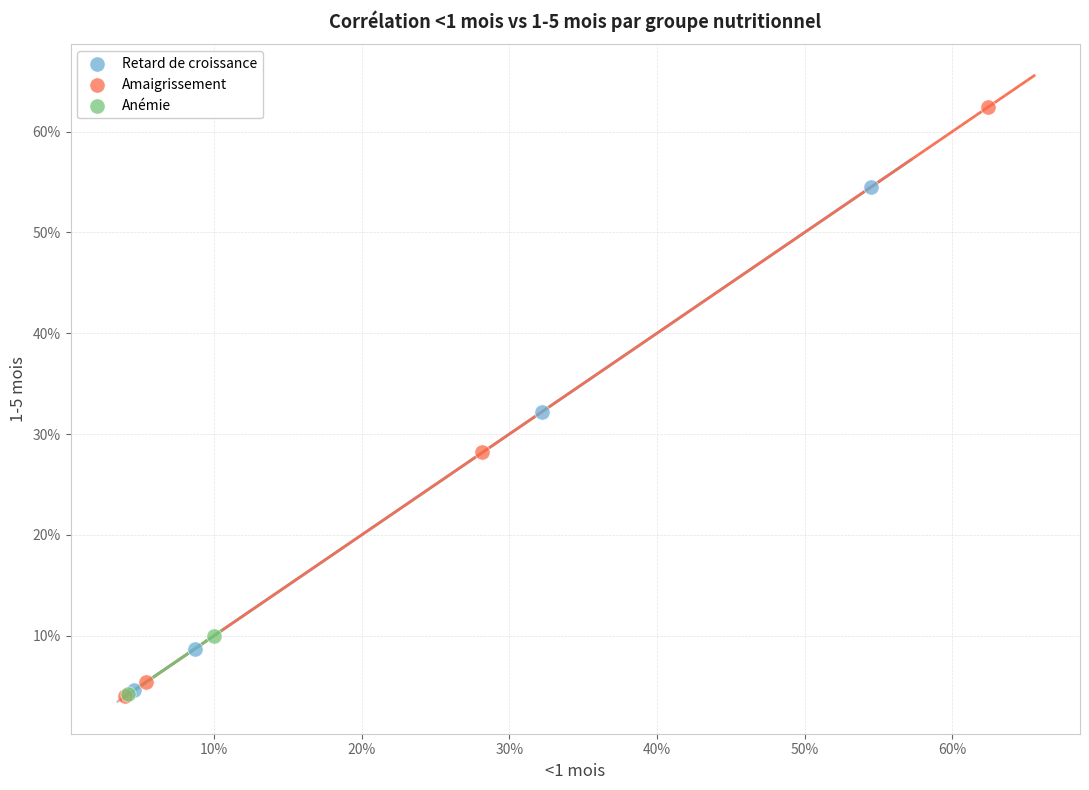

Which series has the largest Y range (max minus min)?

Amaigrissement